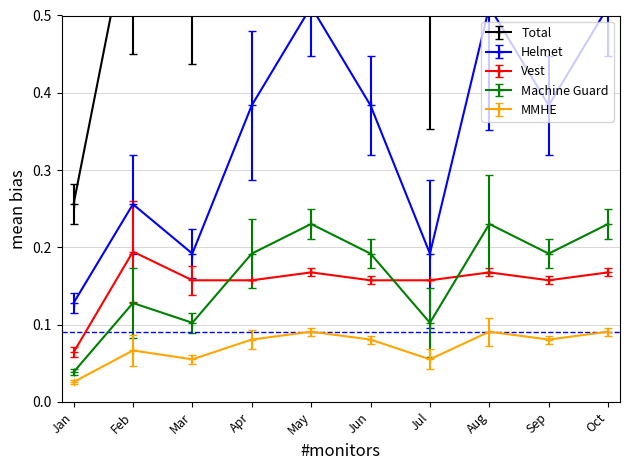

What is the average value of the MMHE series?

0.1